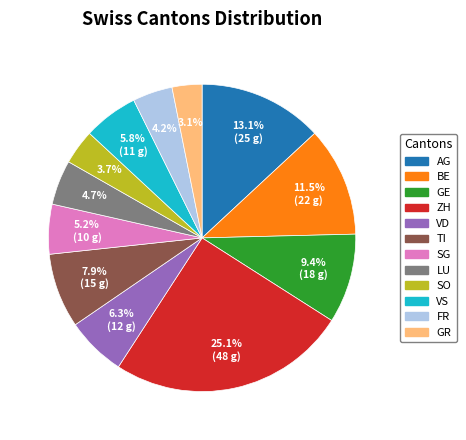

How much of the chart is everything except BE?

88.5%